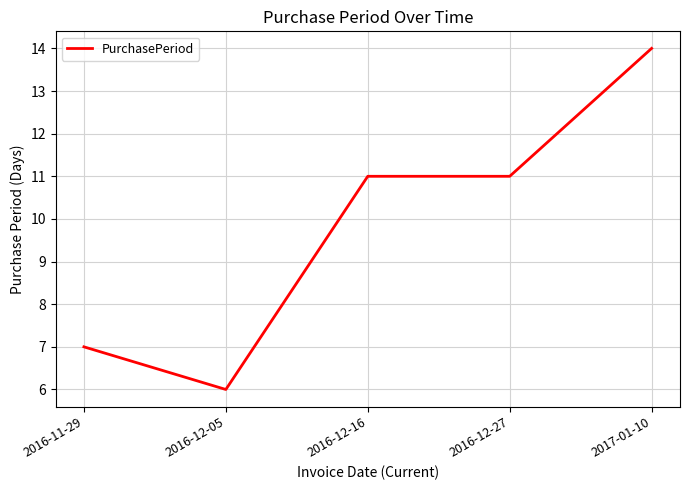

What is the difference between the values at 2017-01-10 and 2016-11-29?

7